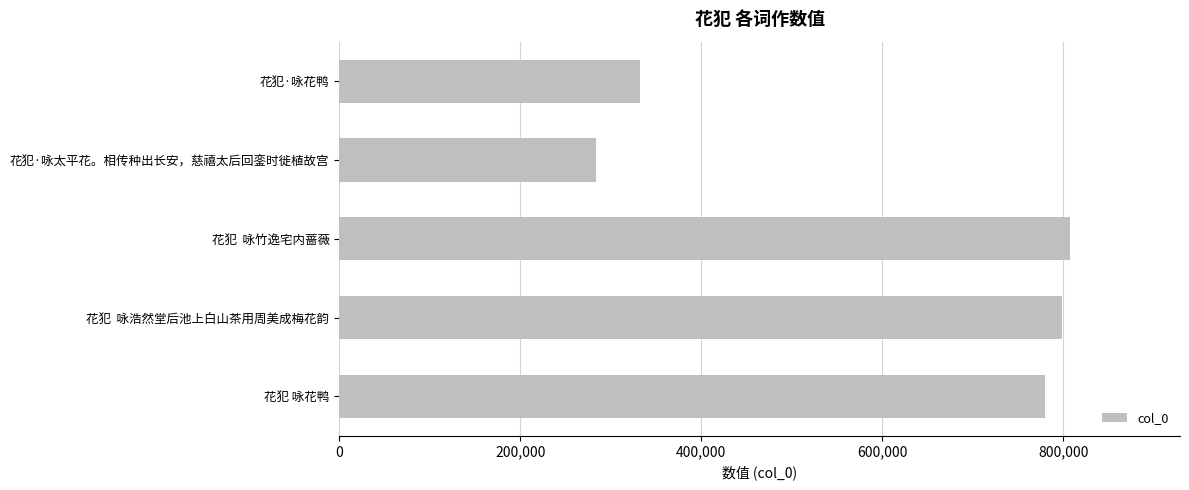

How many values are below 780038?

2